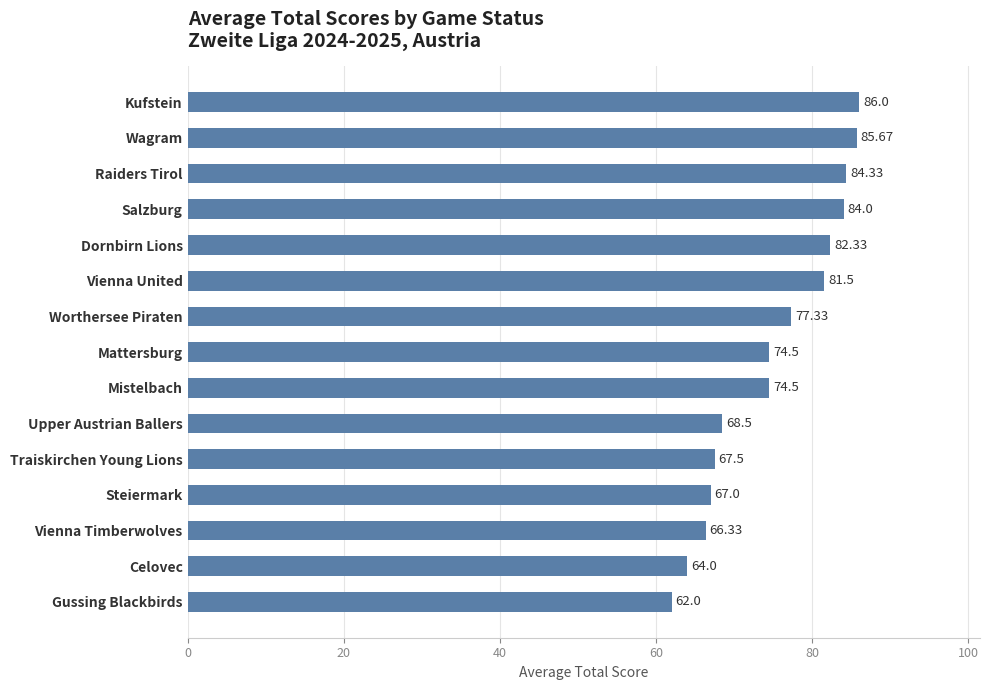

What is the difference between the values at Gussing Blackbirds and Celovec?

2.0